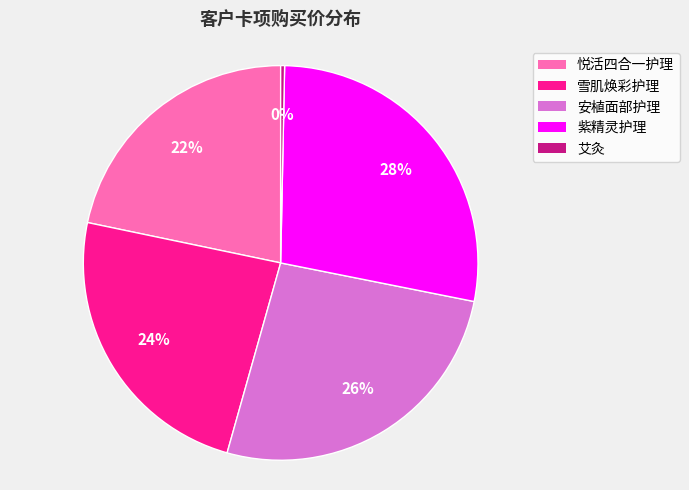

How many segments does this pie chart have?

5